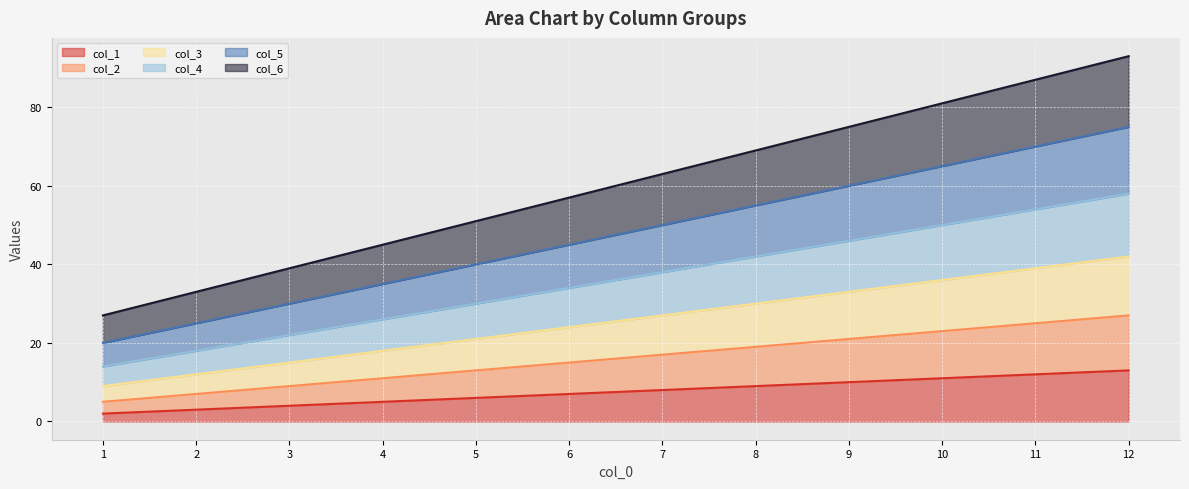

Where is 1 nearest to the value 7?

6